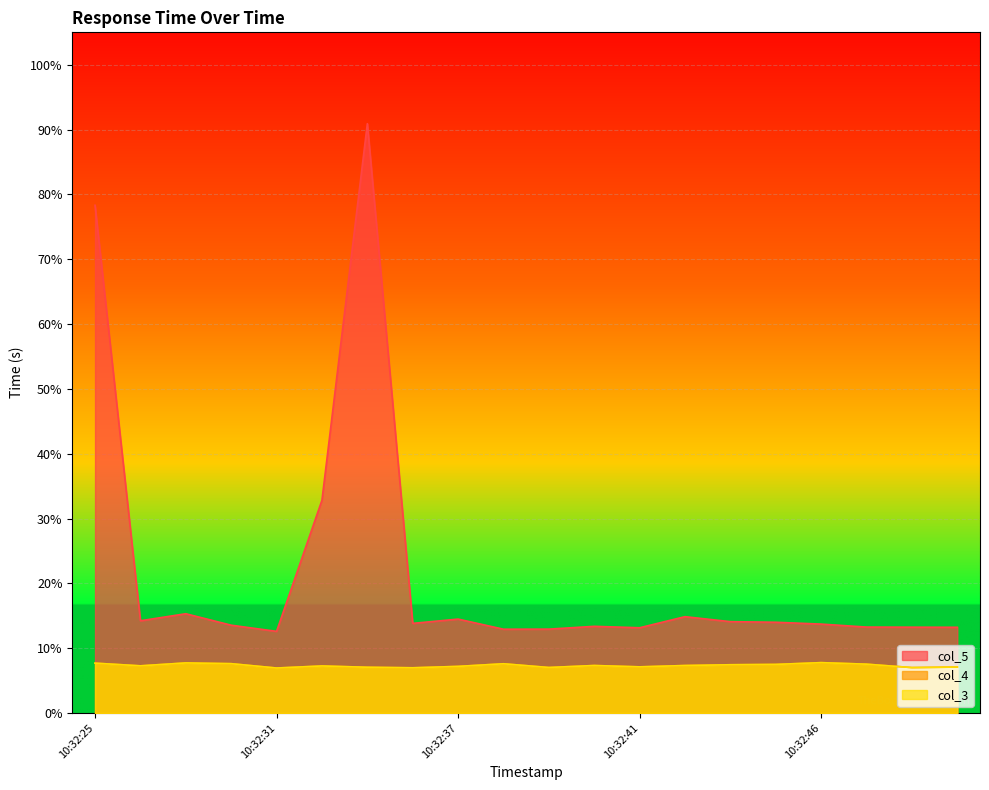

The value of col_4 at 10:32:40 is 0.1. True or false?

False